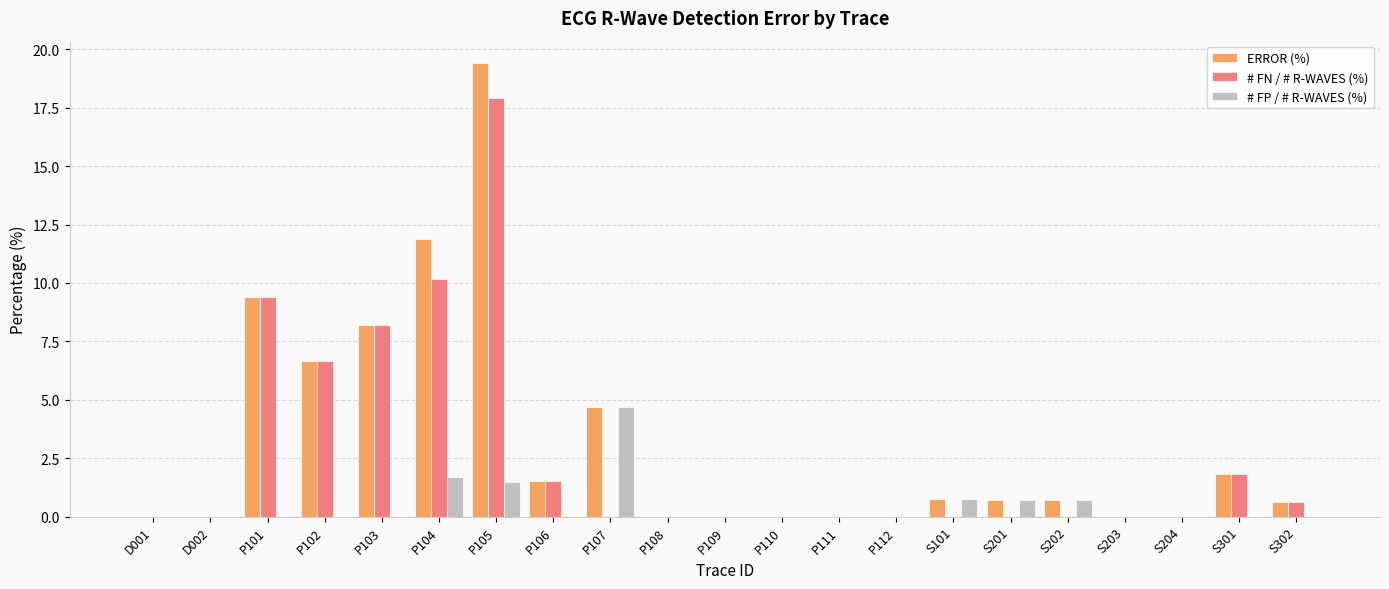

At which label is ERROR (%) closest to 9?

P101